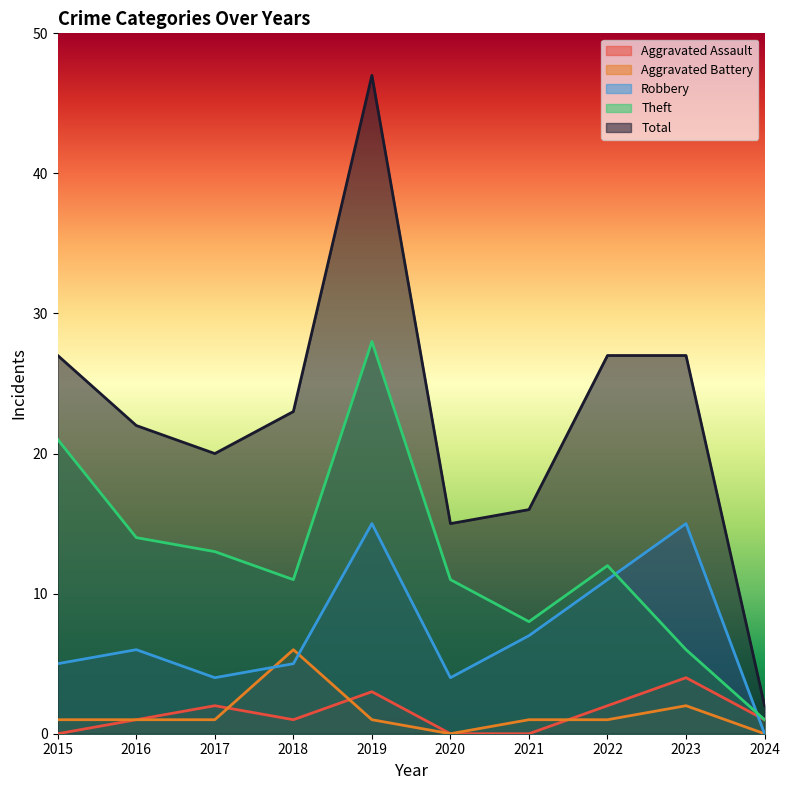

What is the minimum value for Total?

2